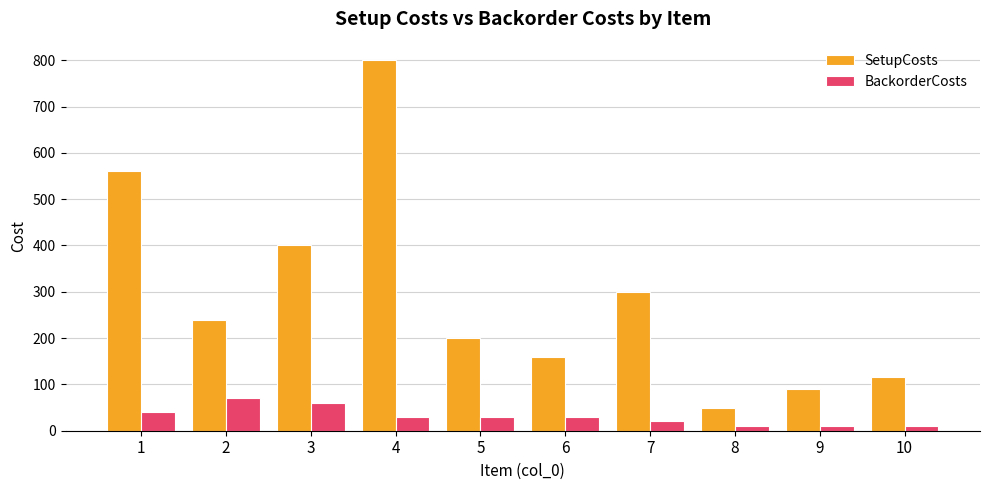

What is the difference between the SetupCosts values at 5 and 10?

85